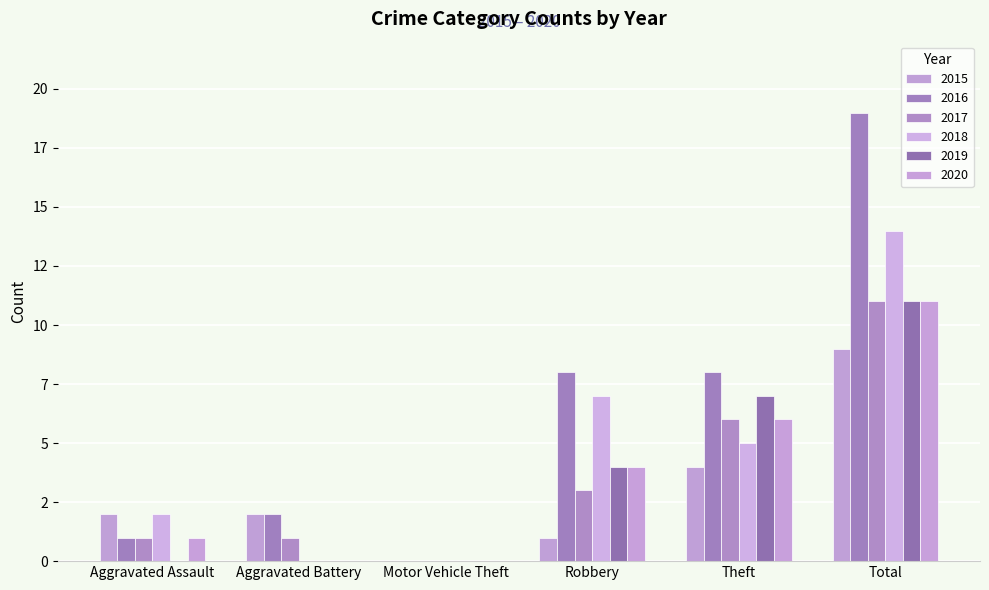

Reading left to right, transcribe all the data shown in this chart.

2015: Aggravated Assault=2	Aggravated Battery=2	Motor Vehicle Theft=0	Robbery=1	Theft=4	Total=9
2016: Aggravated Assault=1	Aggravated Battery=2	Motor Vehicle Theft=0	Robbery=8	Theft=8	Total=19
2017: Aggravated Assault=1	Aggravated Battery=1	Motor Vehicle Theft=0	Robbery=3	Theft=6	Total=11
2018: Aggravated Assault=2	Aggravated Battery=0	Motor Vehicle Theft=0	Robbery=7	Theft=5	Total=14
2019: Aggravated Assault=0	Aggravated Battery=0	Motor Vehicle Theft=0	Robbery=4	Theft=7	Total=11
2020: Aggravated Assault=1	Aggravated Battery=0	Motor Vehicle Theft=0	Robbery=4	Theft=6	Total=11